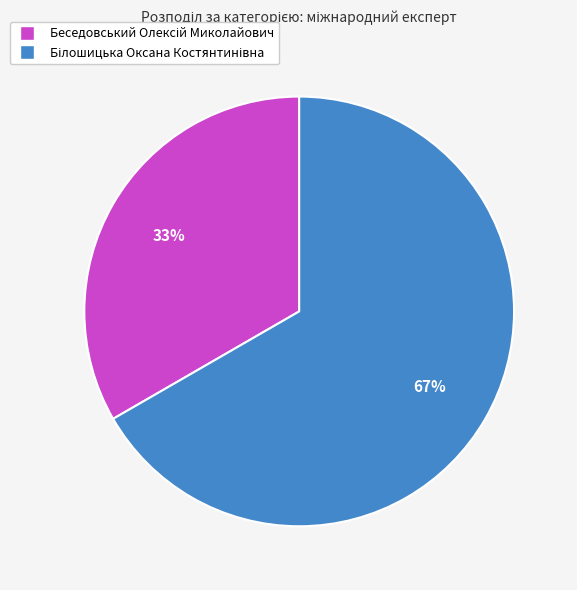

To the nearest percent, what is the average slice percentage?

50%